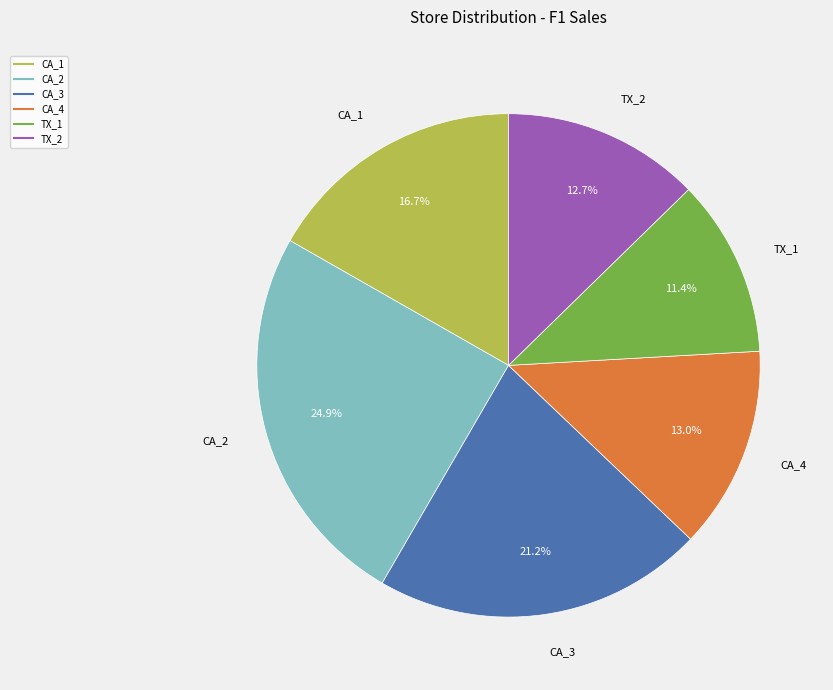

Is there a majority slice in this chart?

No